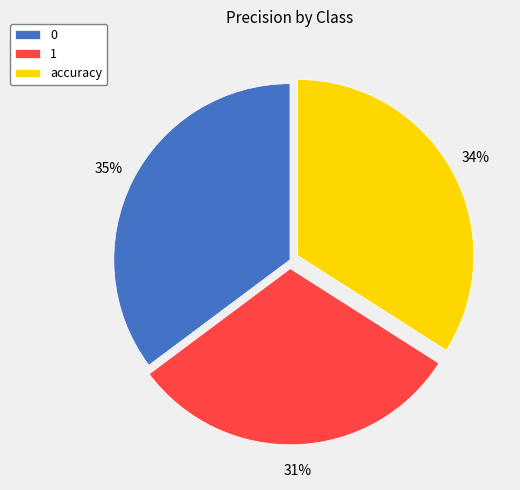

How many segments does this pie chart have?

3